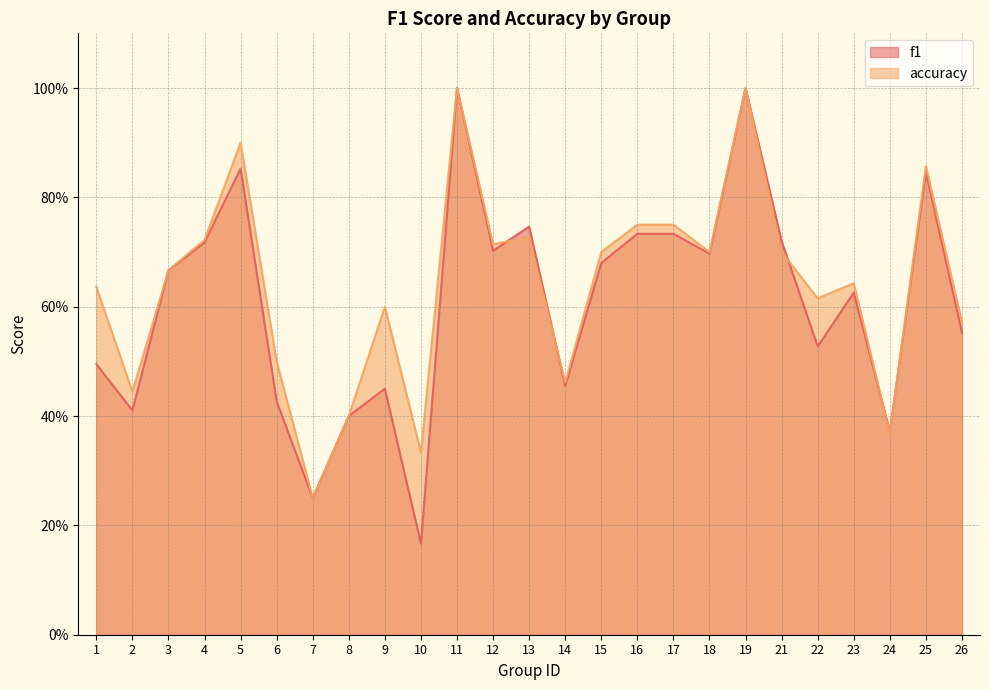

The value of accuracy at 22 is 0.8. True or false?

False